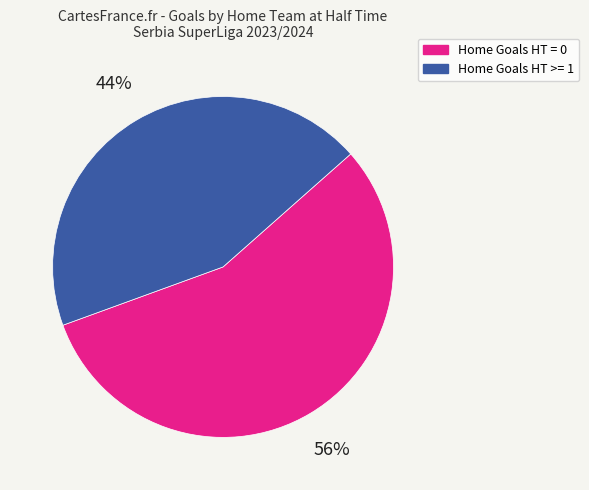

Rank the categories by value from lowest to highest.

Home Goals HT >= 1, Home Goals HT = 0